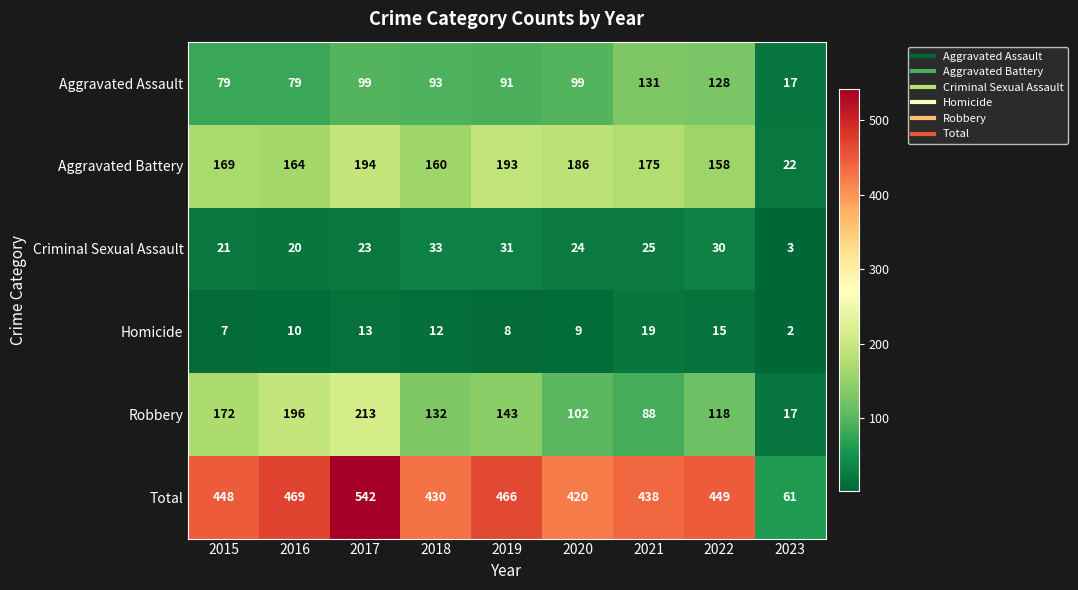

At 2020, list the series in order from smallest to largest.

Homicide, Criminal Sexual Assault, Aggravated Assault, Robbery, Aggravated Battery, Total